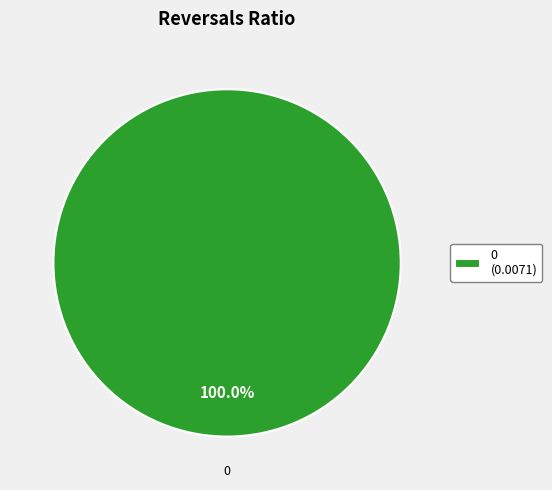

Rank the categories by value from highest to lowest.

0